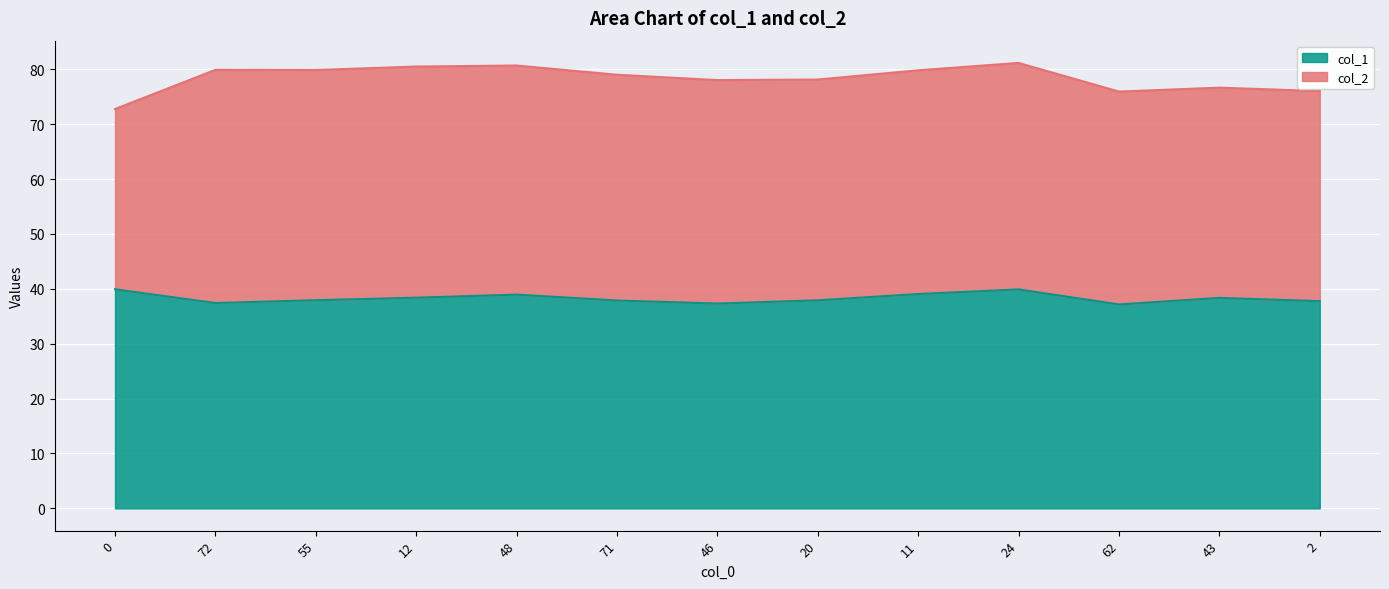

What is the highest value of the col_1 series?

39.9